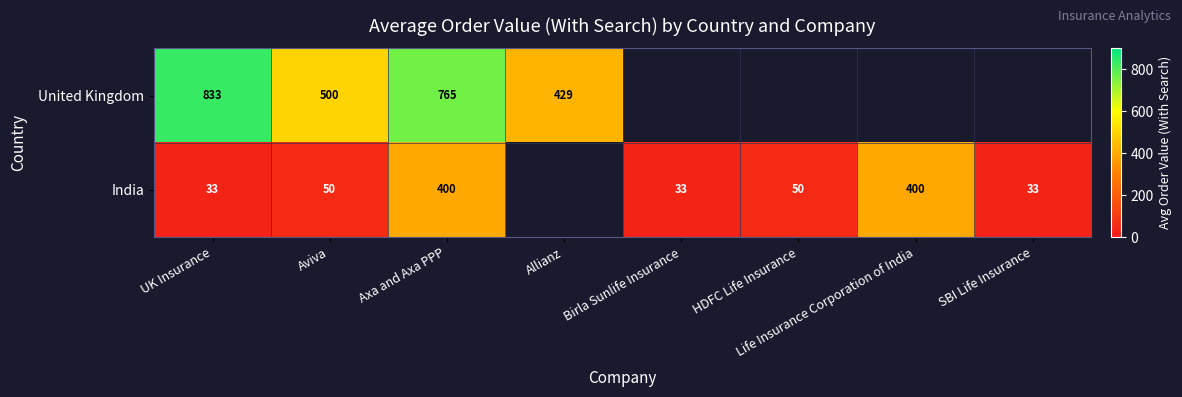

What value does the India series have at Axa and Axa PPP?

400.0